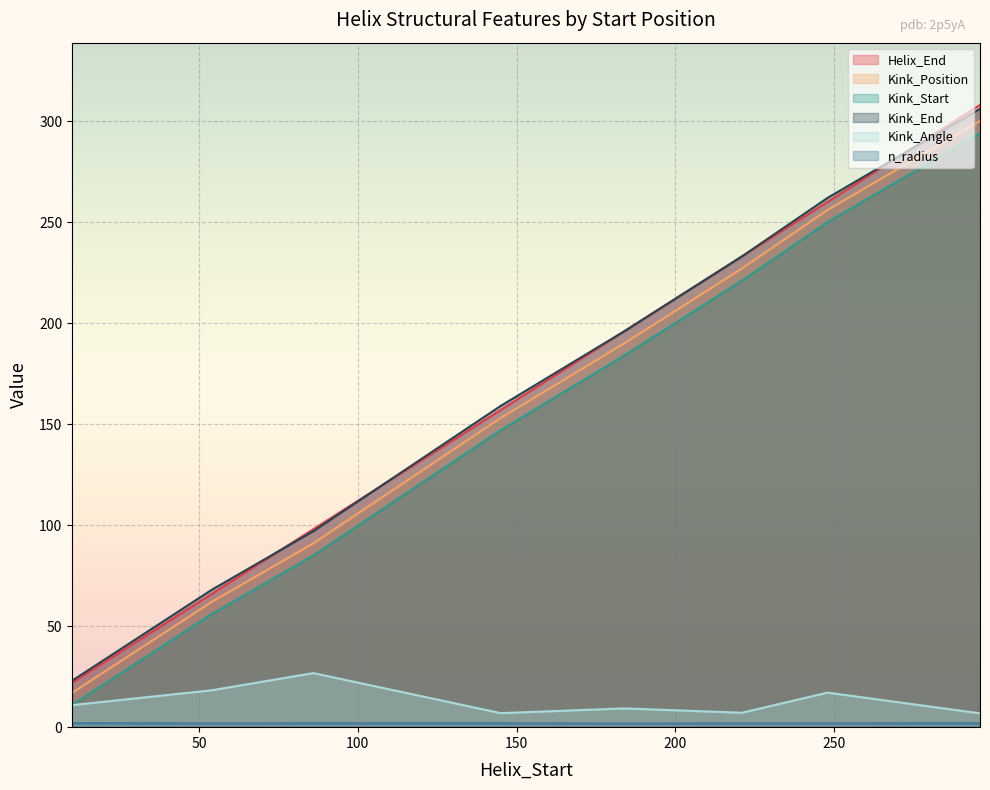

Does the chart display data point markers on the line(s)?

No